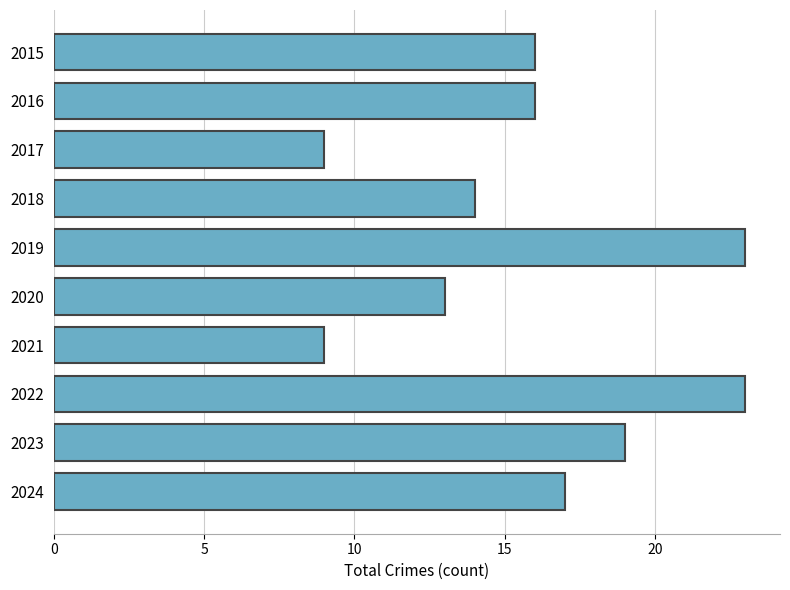

Reading top to bottom, list all the values displayed in this chart.

16	16	9	14	23	13	9	23	19	17